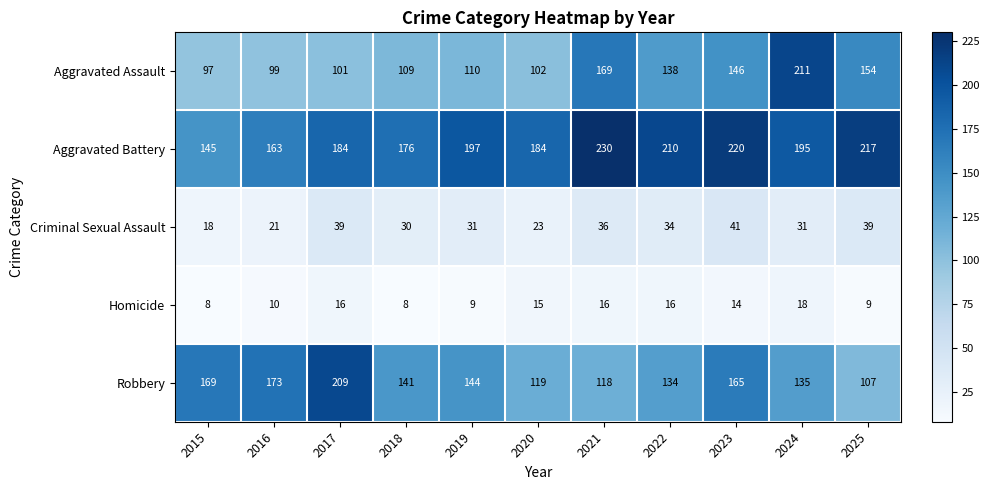

How many data points does each series have?

11